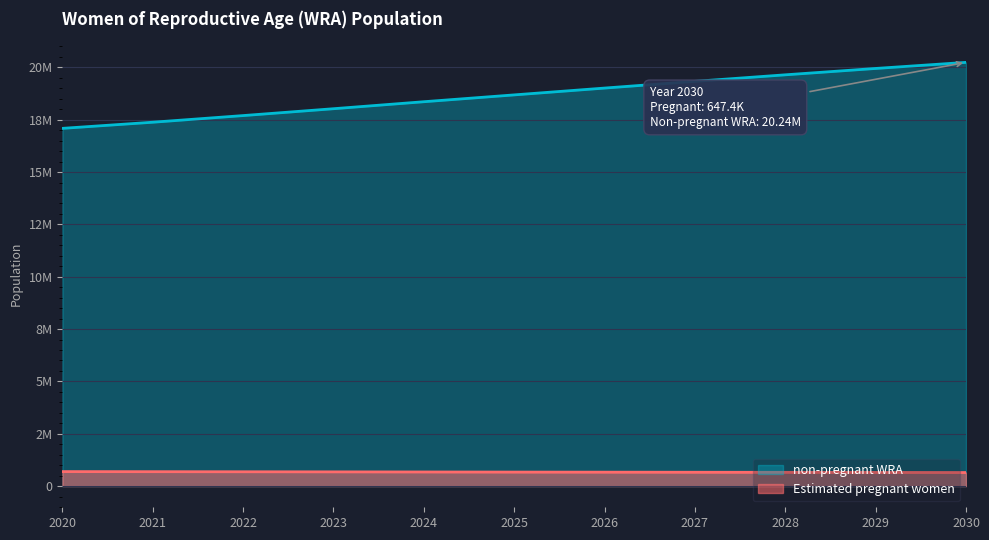

What is the greatest value displayed?

20240589.2